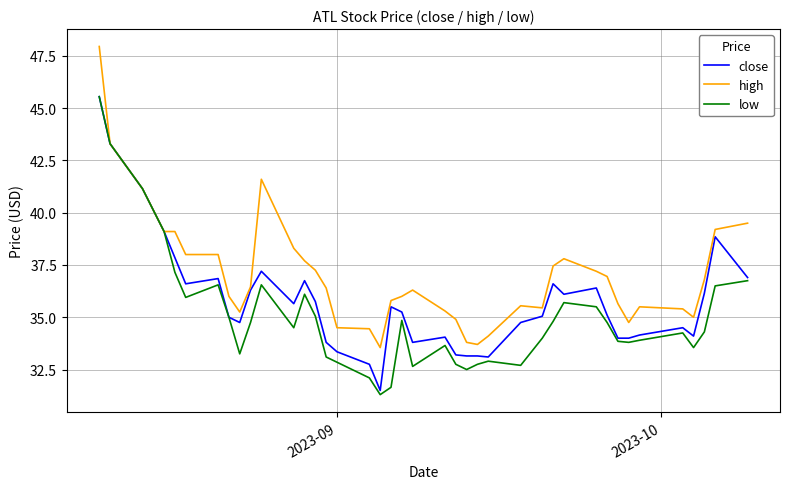

What is the lowest value of the high series?

33.5